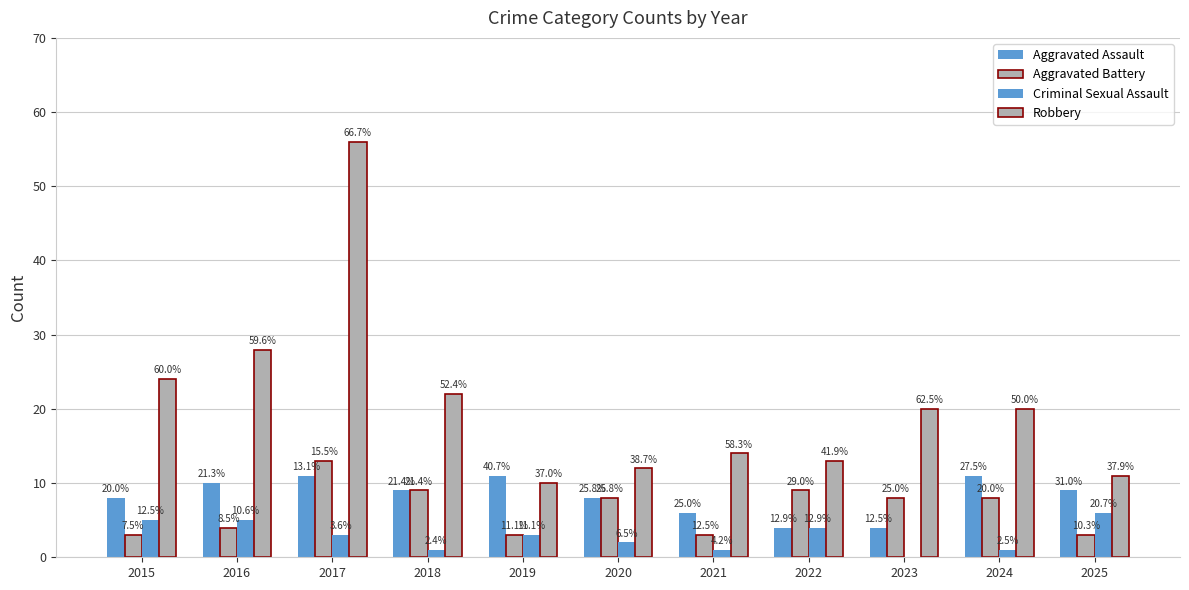

How many groups of bars are there?

11